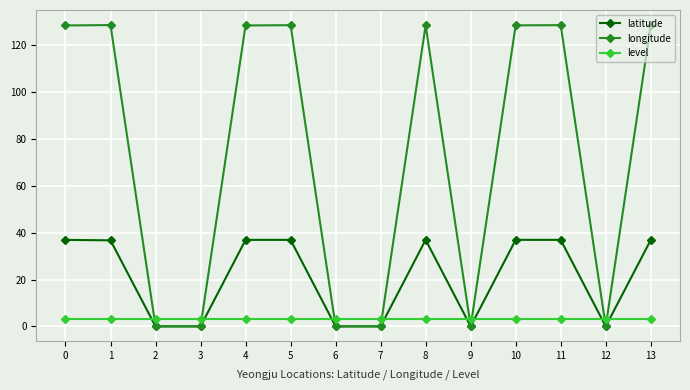

Does the chart have visible grid lines?

Yes